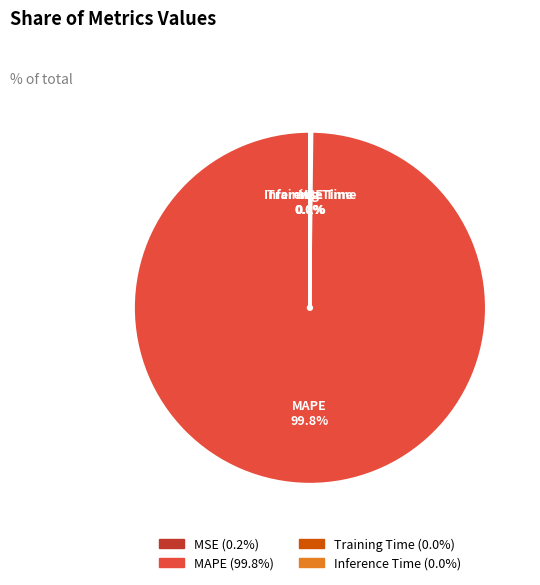

What is the largest slice in the pie chart?

MAPE